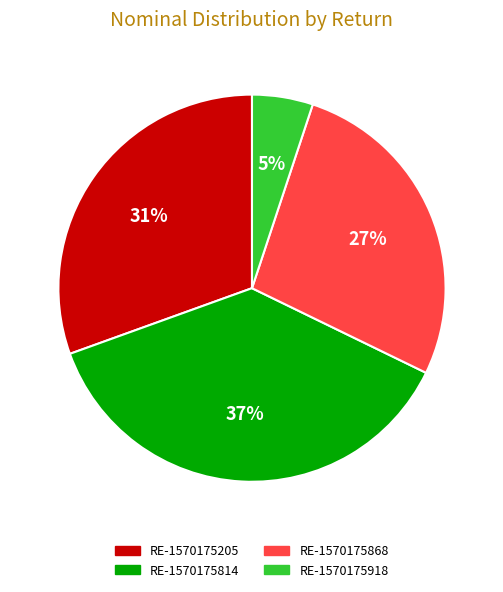

What is the largest slice in the pie chart?

RE-1570175814